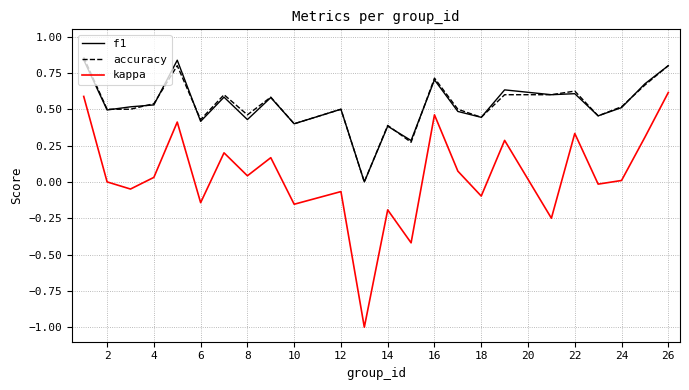

True or false: accuracy and kappa intersect in this chart.

False